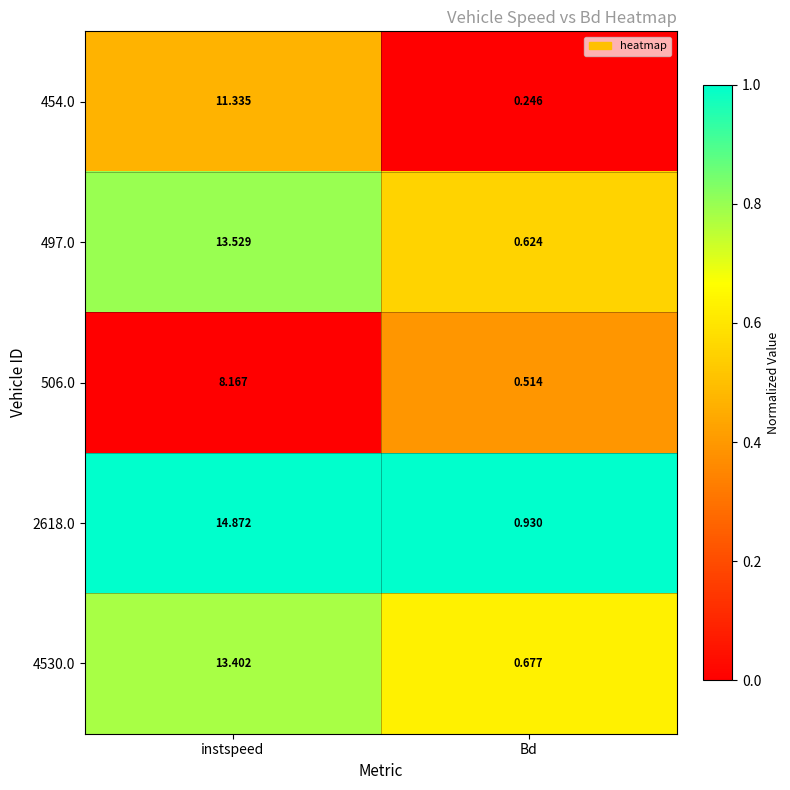

List the series in order of their peak value, lowest first.

506.0, 454.0, 4530.0, 497.0, 2618.0